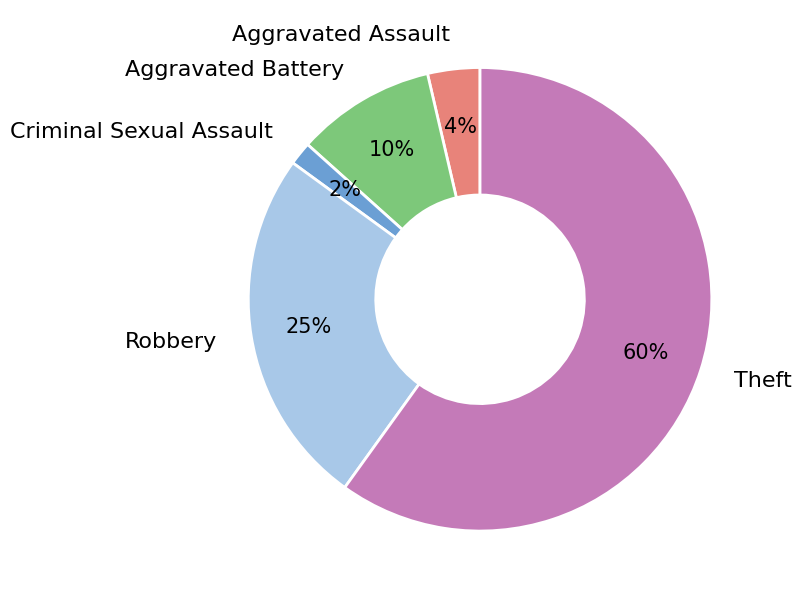

What is the smallest slice in the pie chart?

Criminal Sexual Assault